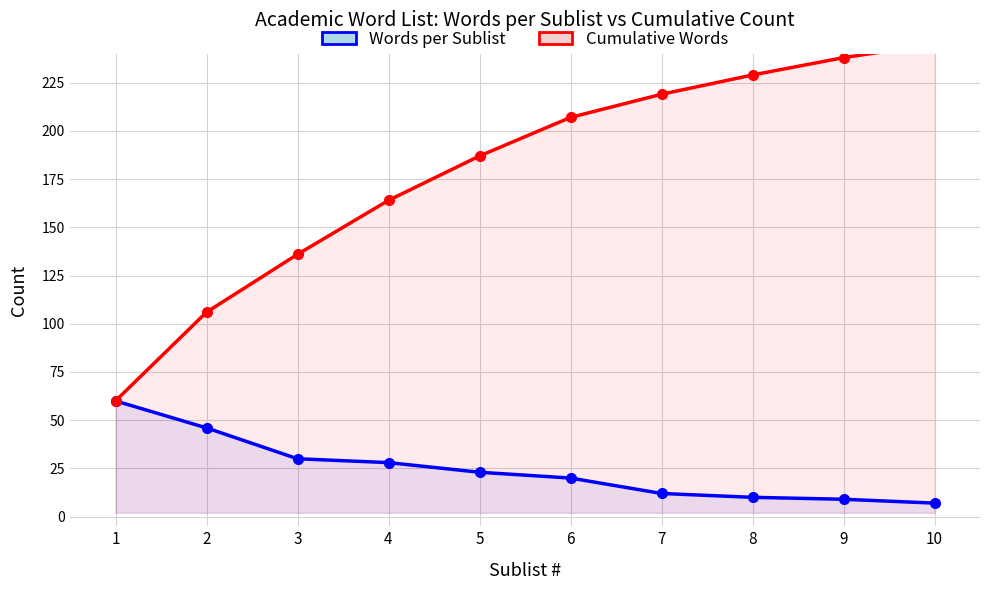

Reading left to right, list all the values displayed in this chart.

Words per Sublist: 60	46	30	28	23	20	12	10	9	7
Cumulative Words: 60	106	136	164	187	207	219	229	238	245